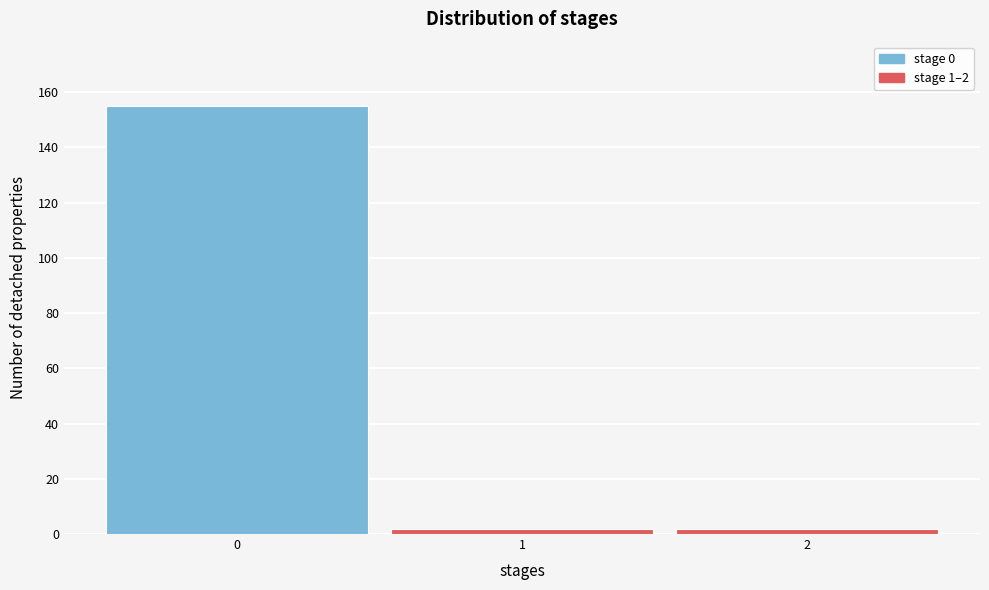

Which range on the x-axis has the tallest bar?

-0.5 to 0.5